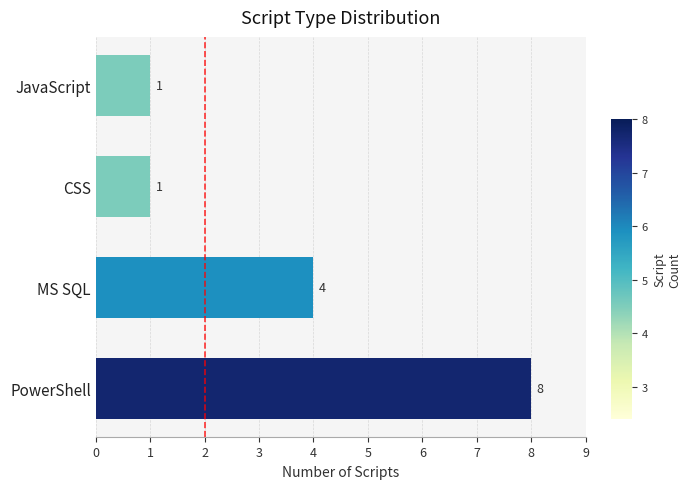

What is the change in value from MS SQL to CSS?

-3